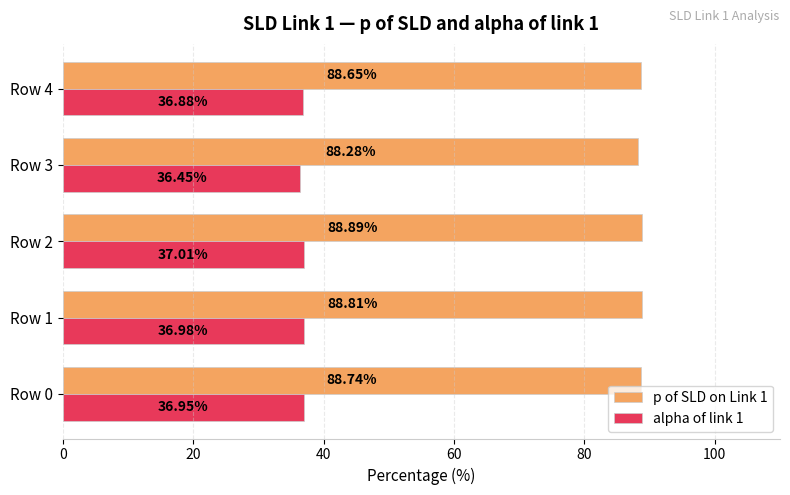

Rank the series at Row 1 from lowest to highest value.

alpha of link 1, p of SLD on Link 1